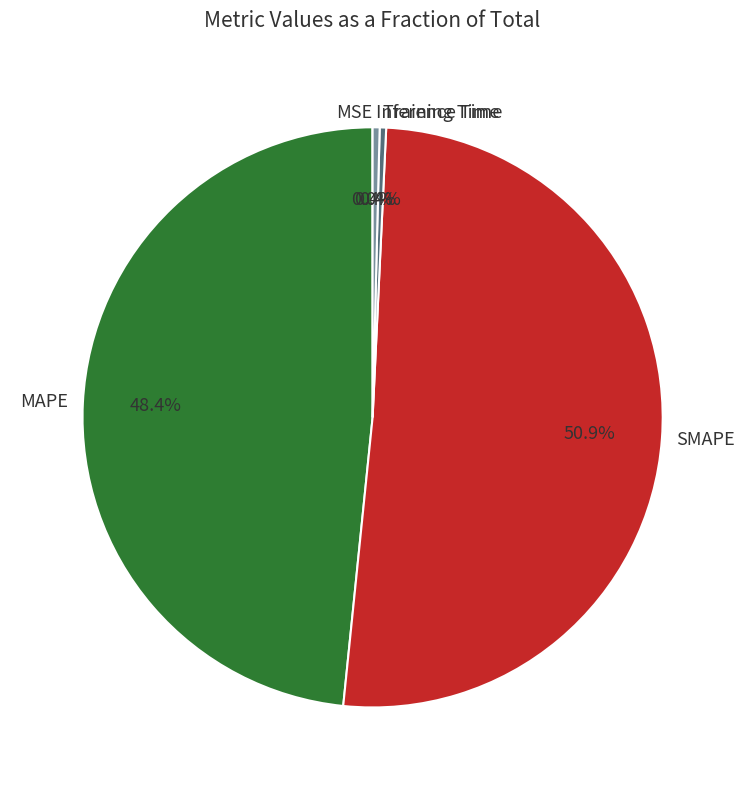

What is the largest slice in the pie chart?

SMAPE